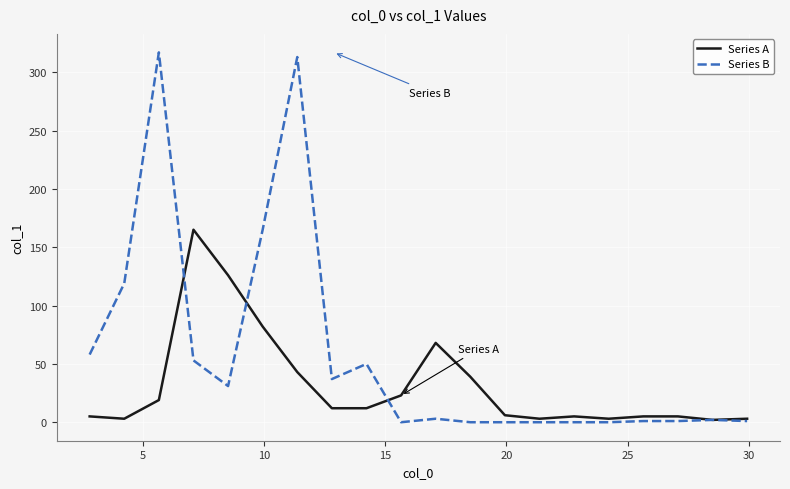

Which series has the largest total across all categories?

Series B